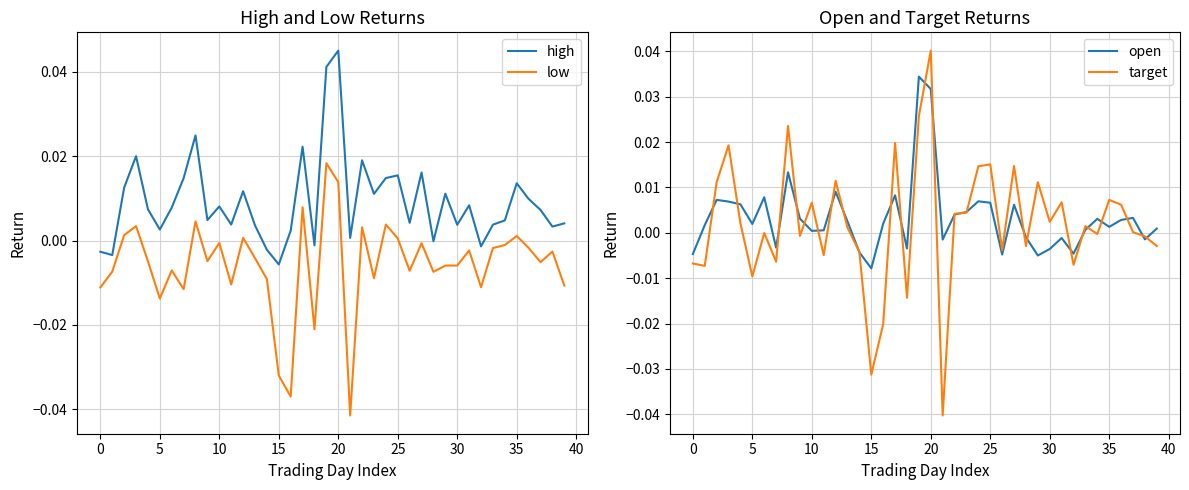

True or false: high and low intersect in this chart.

False